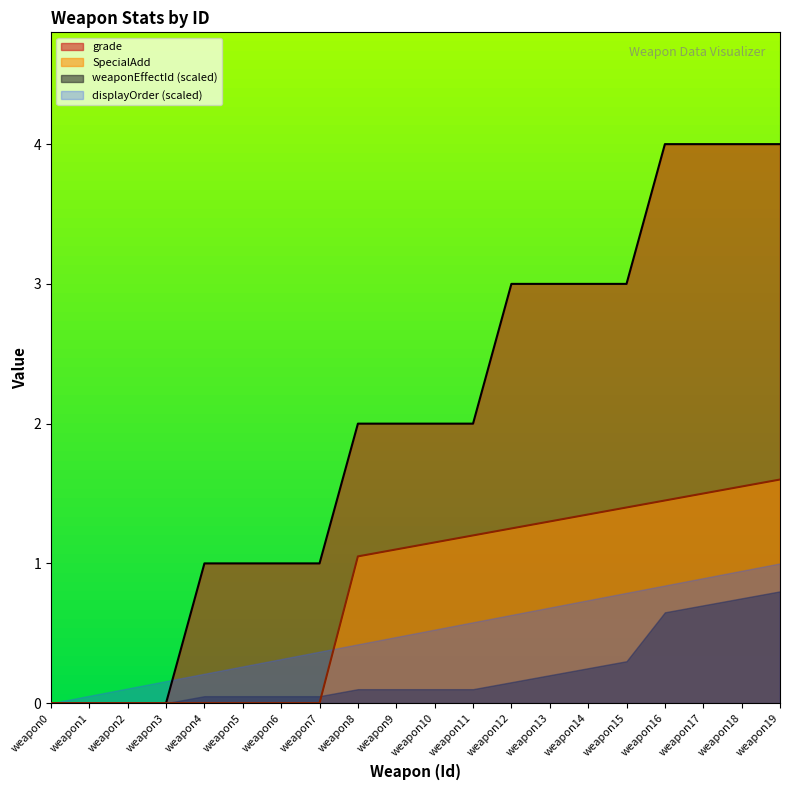

What is the approximate value of SpecialAdd at weapon8?

1.1